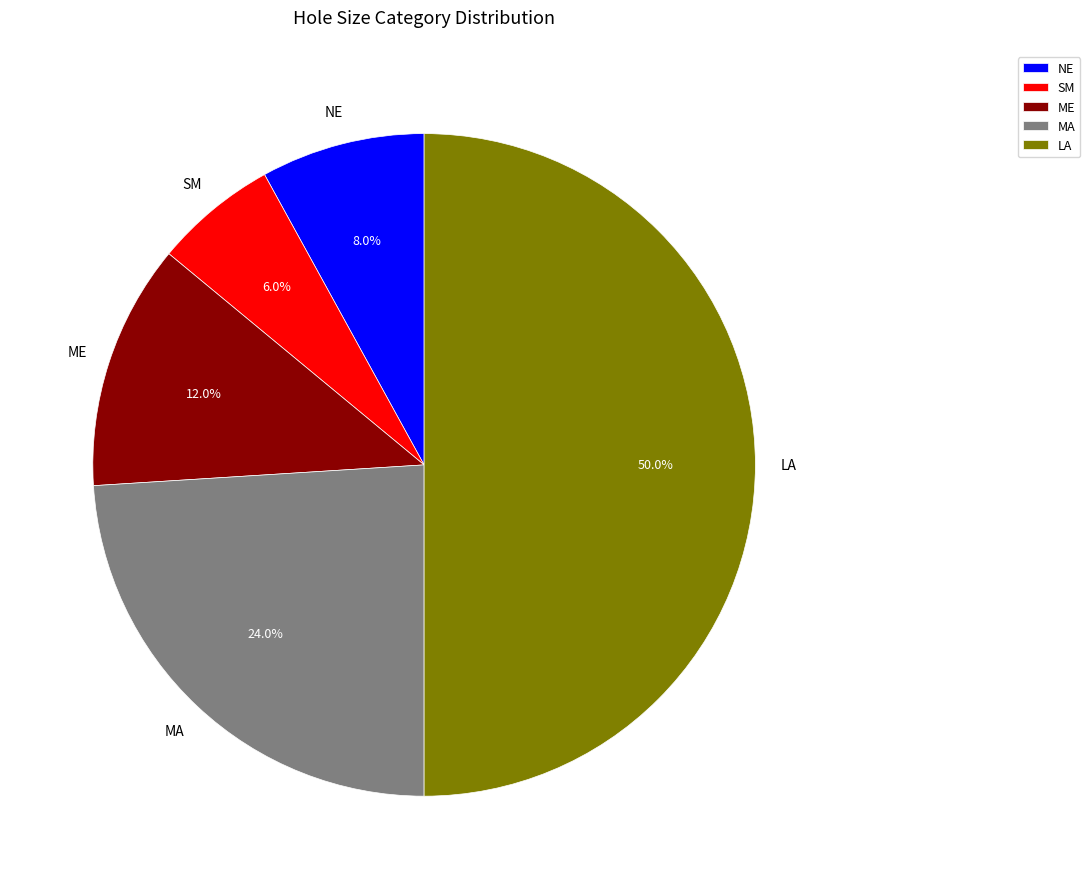

How many segments does this pie chart have?

5